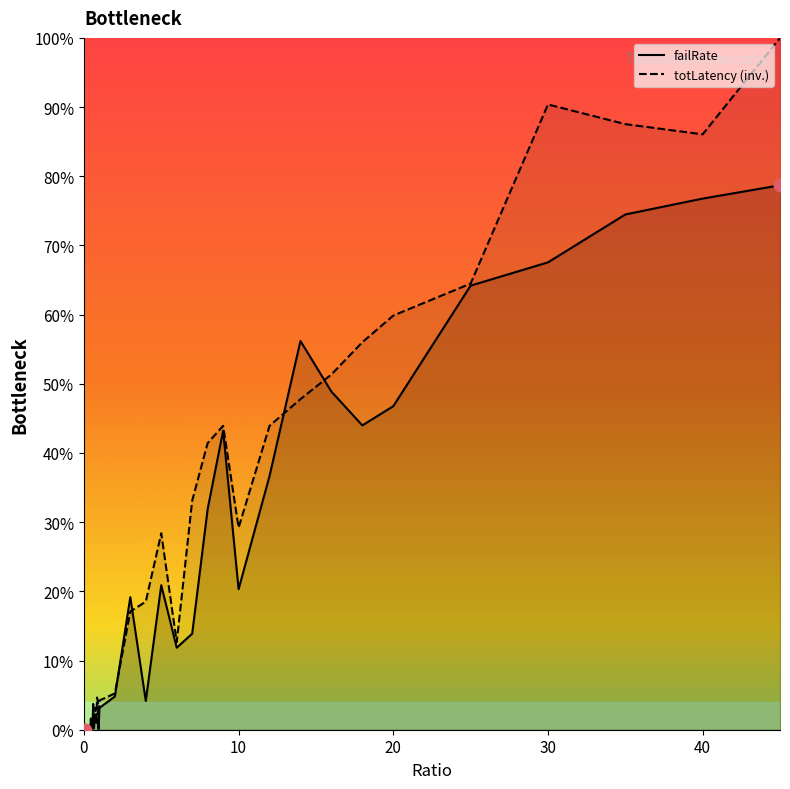

Which series has the largest Y range (max minus min)?

totLatency_norm